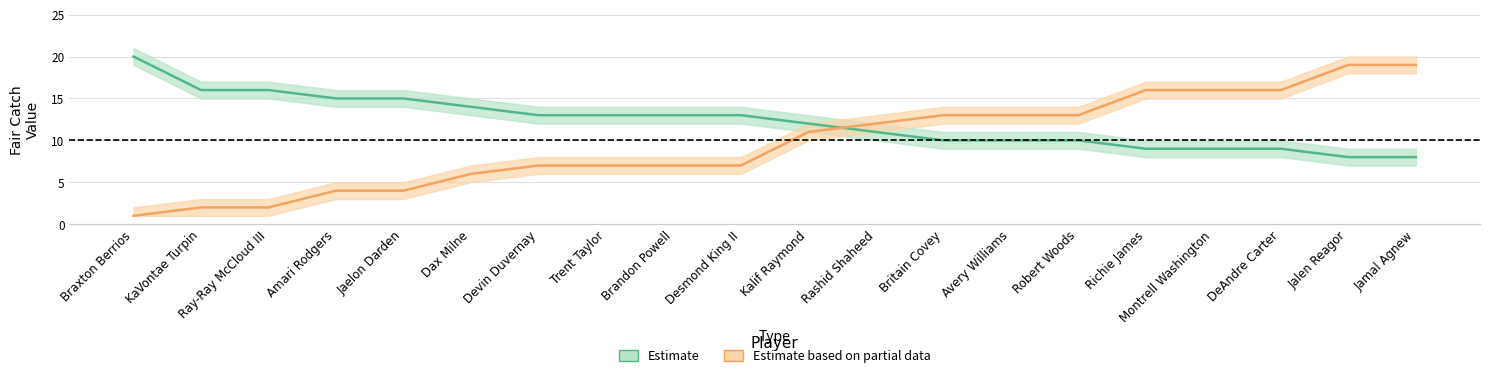

What is the label of the 20th point from the left?

Jamal Agnew